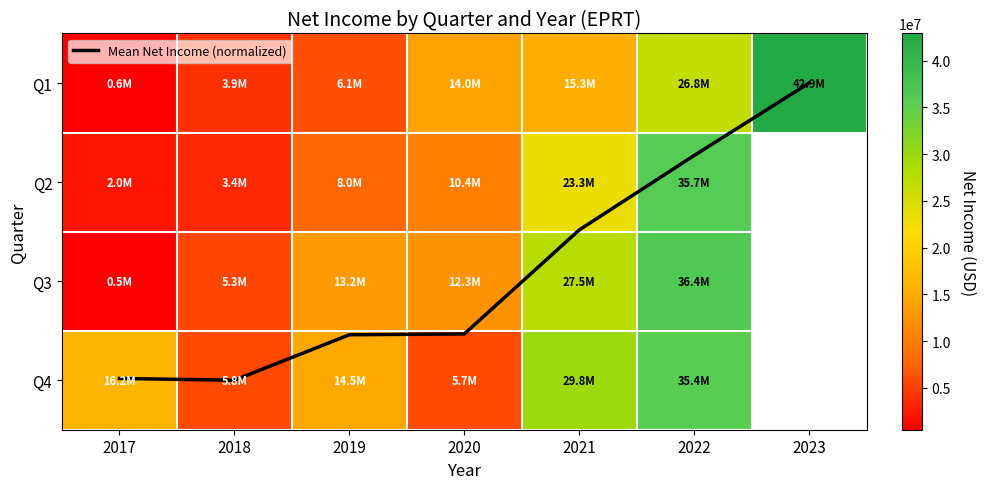

Rank the series at 2020 from highest to lowest value.

Q1, Q3, Q2, Q4, Mean Net Income (normalized)